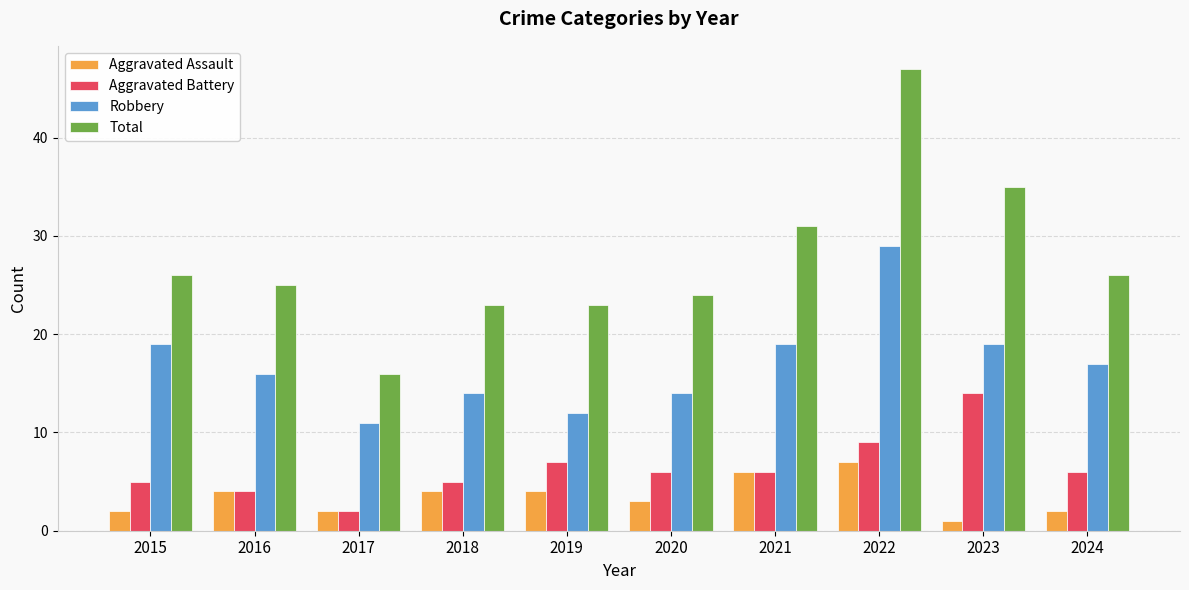

Reading left to right, transcribe all the data shown in this chart.

Aggravated Assault: 2	4	2	4	4	3	6	7	1	2
Aggravated Battery: 5	4	2	5	7	6	6	9	14	6
Robbery: 19	16	11	14	12	14	19	29	19	17
Total: 26	25	16	23	23	24	31	47	35	26